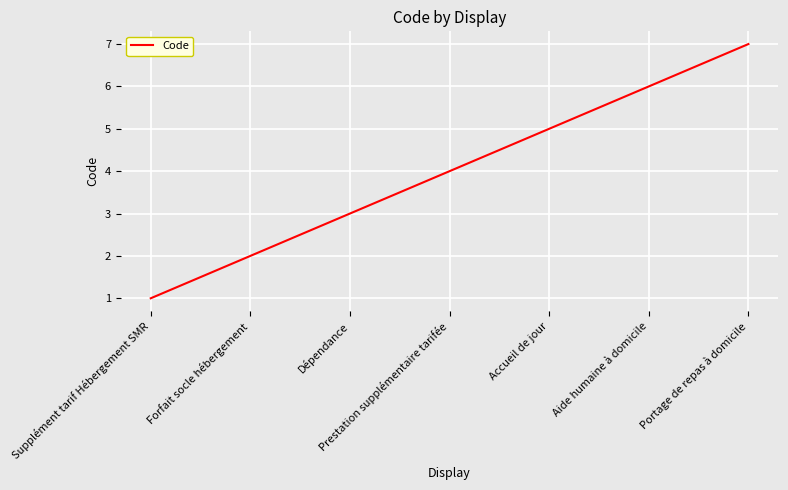

Rank the categories by value from highest to lowest.

Portage de repas à domicile, Aide humaine à domicile, Accueil de jour, Prestation supplémentaire tarifée, Dépendance, Forfait socle hébergement, Supplément tarif Hébergement SMR